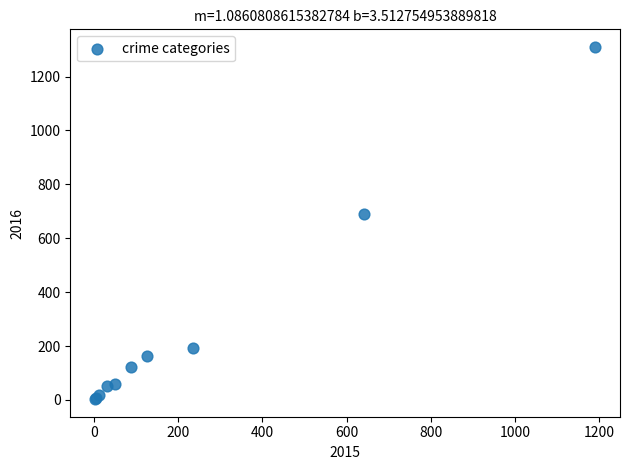

What Y value in the scatter plot is closest to 656?

689